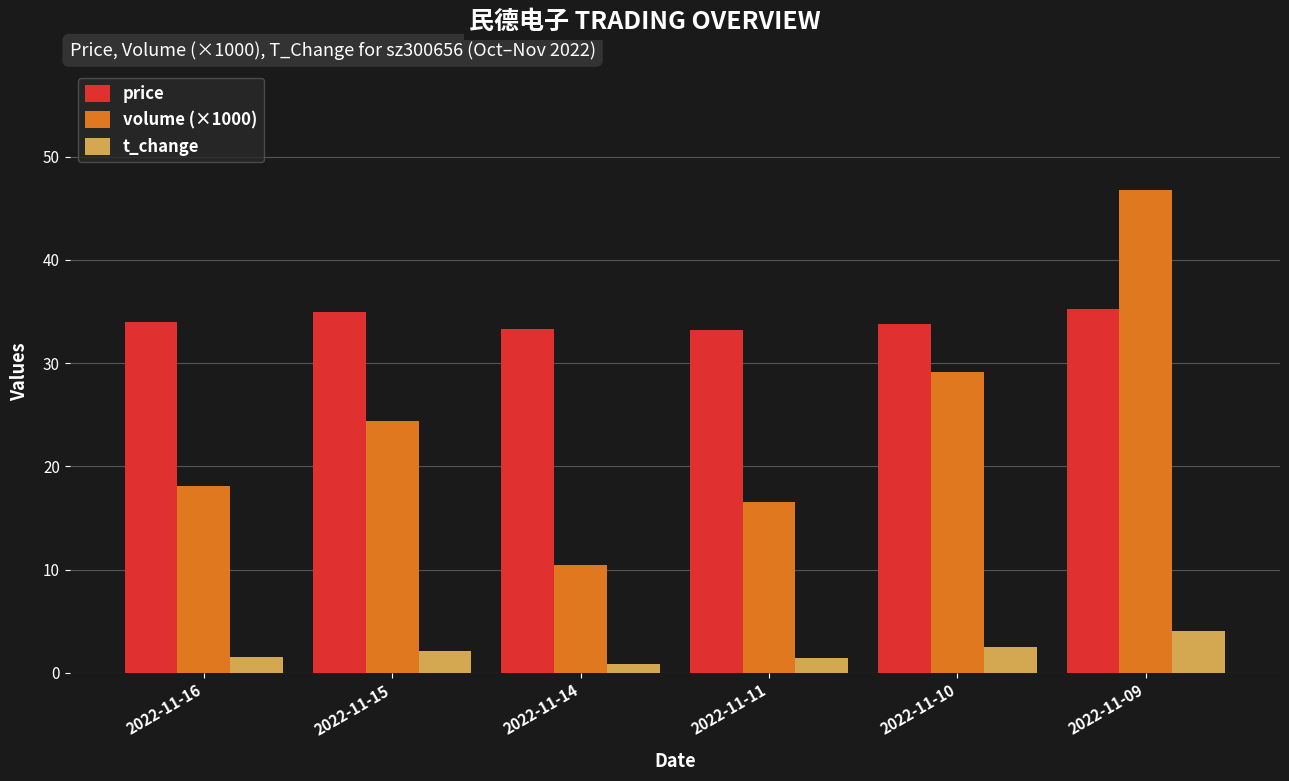

What is the total value across all series at 2022-11-16?

53.7